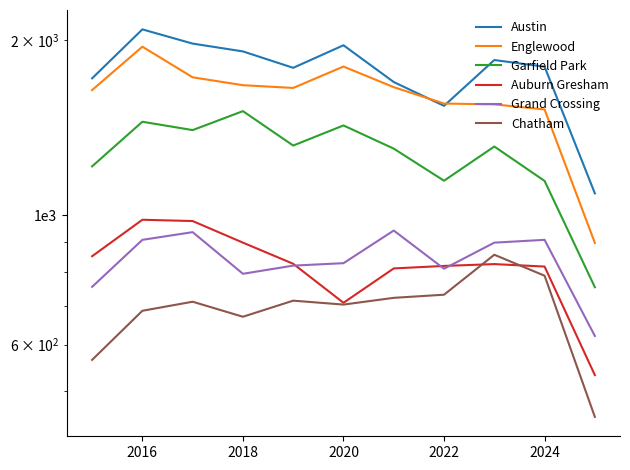

Rank the series by their maximum value, from lowest to highest.

Chatham, Grand Crossing, Auburn Gresham, Garfield Park, Englewood, Austin